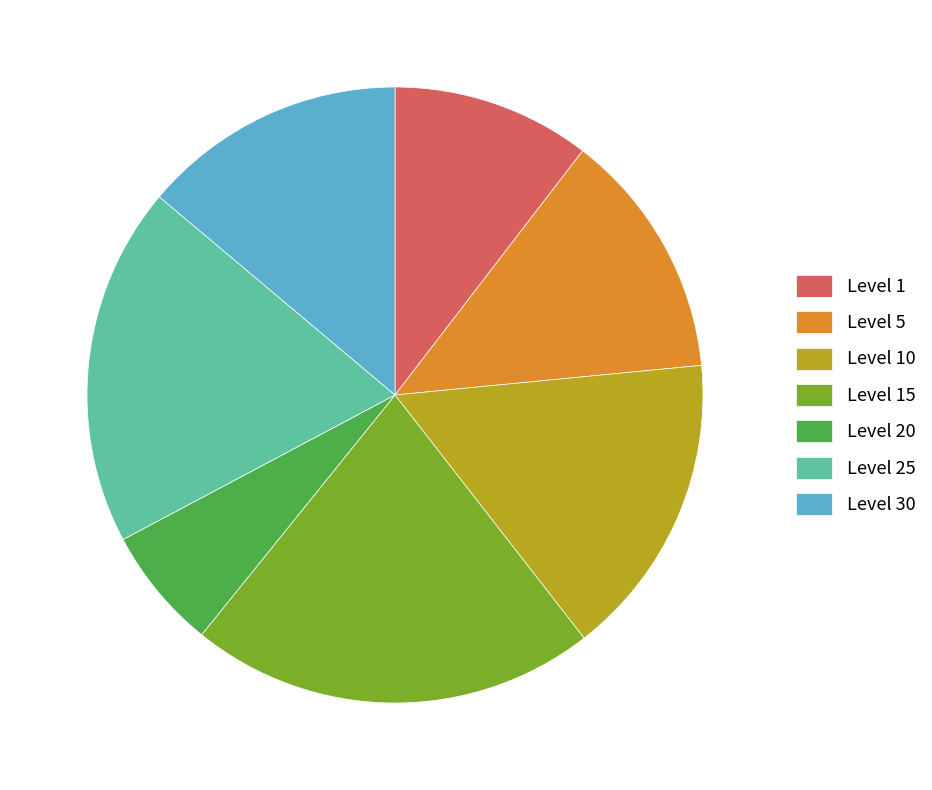

Approximately how many times larger is the value at Level 5 compared to Level 25?

0.7